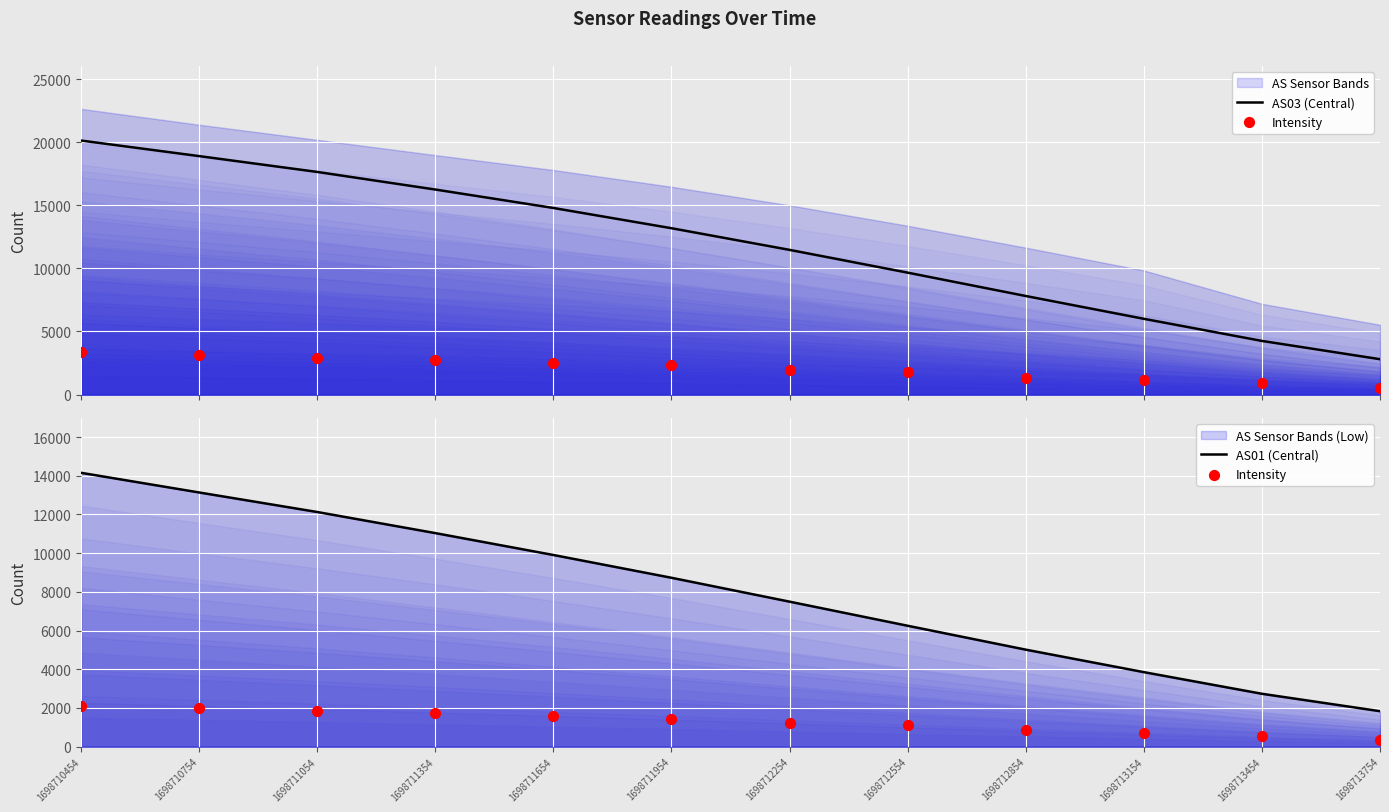

What is the total value across all series at 1698711954?

23357.8